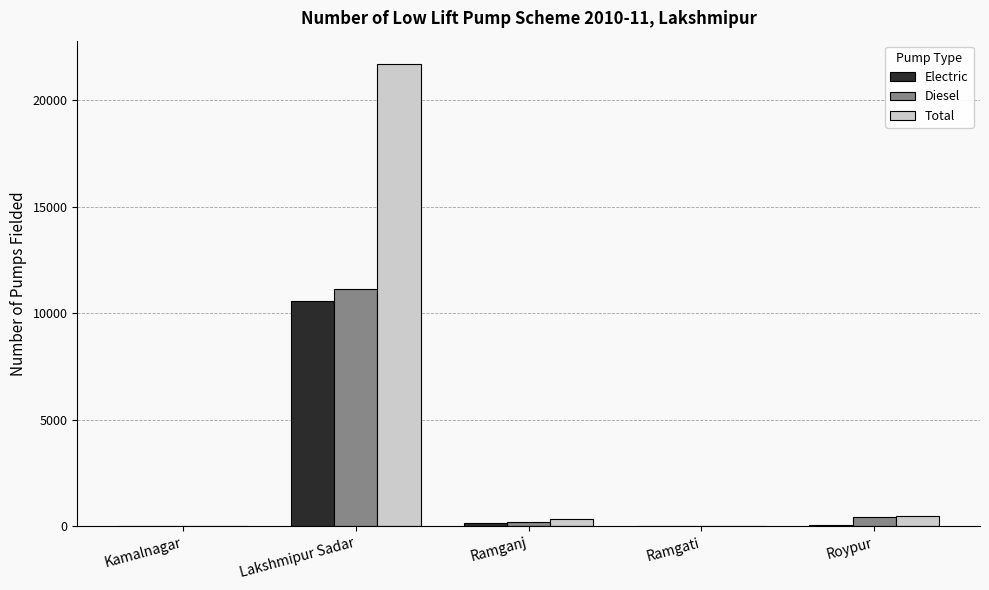

Which series has the largest total across all categories?

Total